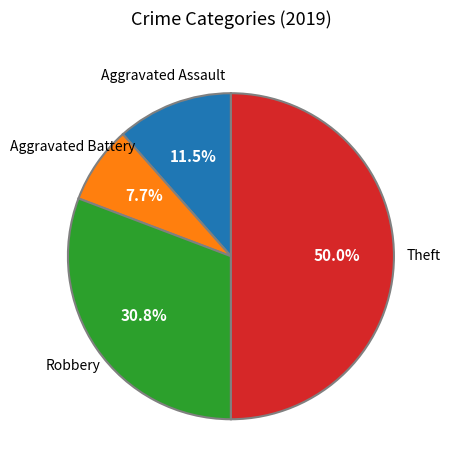

True or false: Aggravated Battery accounts for 20% of the total.

False